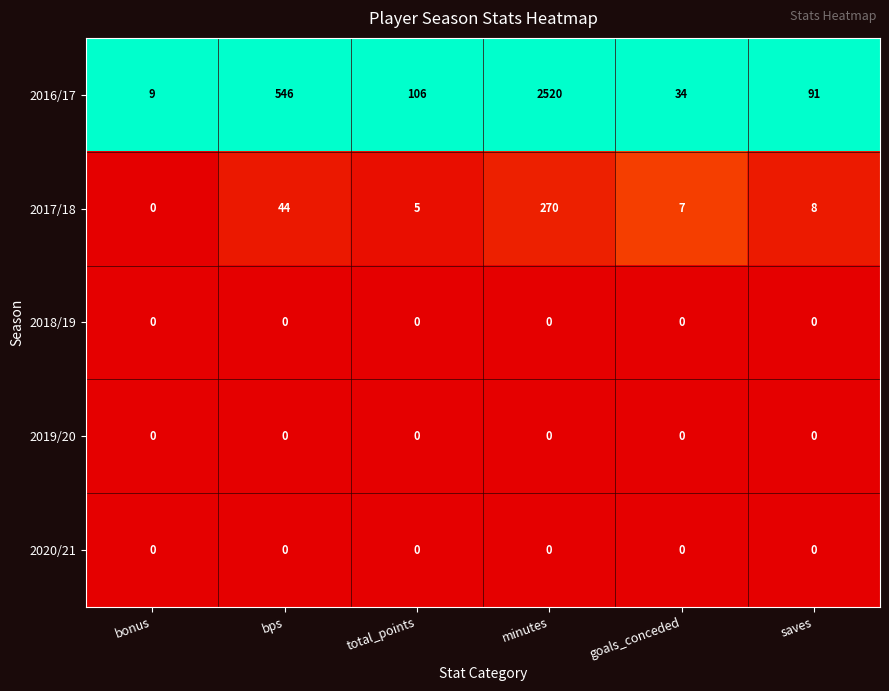

At how many categories does at least one series exceed 0?

6